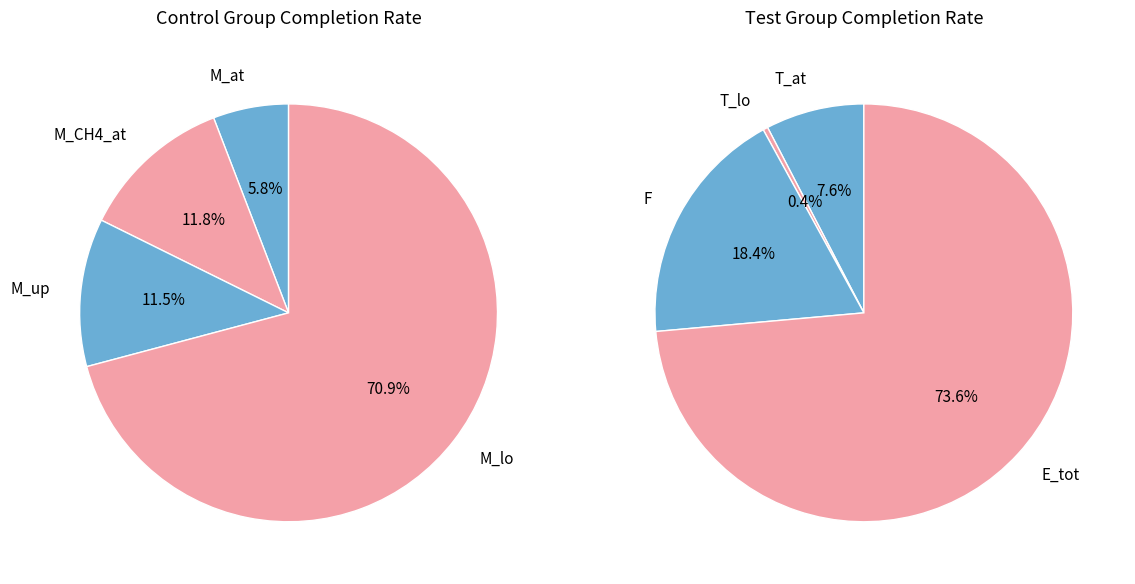

Is there a majority slice in this chart?

Yes